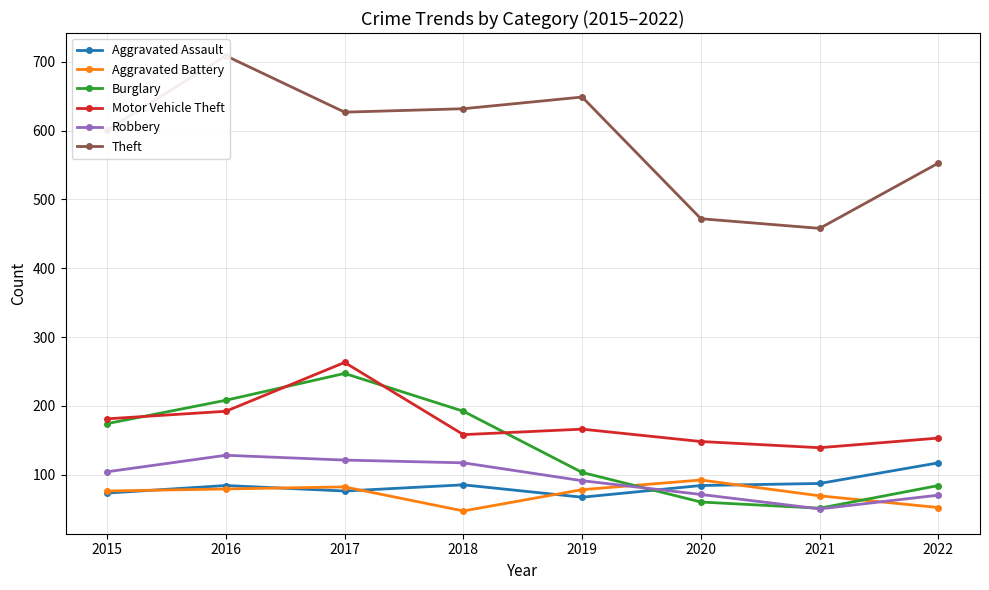

What is the value of the Burglary point at the 8th from the left?

84